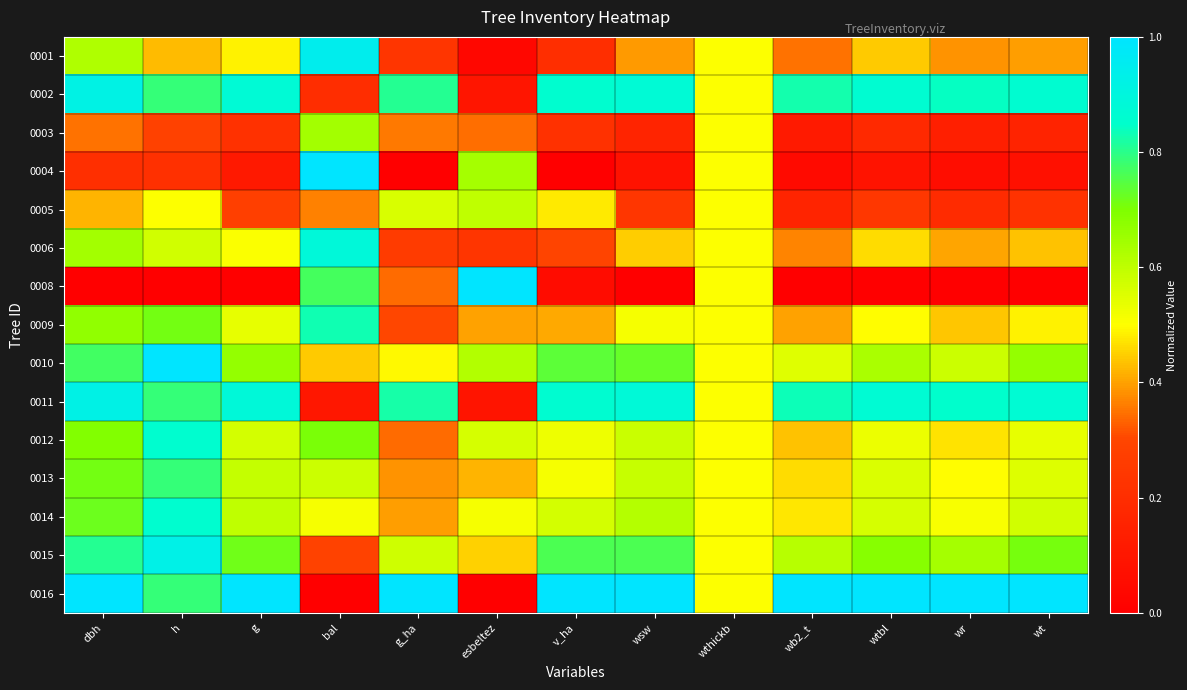

Reading left to right, list all the values displayed in this chart.

0001: dbh=0.6	h=0.4	g=0.5	bal=0.9	g_ha=0.2	esbeltez=0.0	v_ha=0.2	wsw=0.4	wthickb=0.5	wb2_t=0.3	wtbl=0.4	wr=0.4	wt=0.4
0002: dbh=0.9	h=0.8	g=0.9	bal=0.2	g_ha=0.8	esbeltez=0.1	v_ha=0.9	wsw=0.9	wthickb=0.5	wb2_t=0.8	wtbl=0.9	wr=0.8	wt=0.9
0003: dbh=0.4	h=0.3	g=0.2	bal=0.6	g_ha=0.4	esbeltez=0.3	v_ha=0.2	wsw=0.2	wthickb=0.5	wb2_t=0.1	wtbl=0.2	wr=0.1	wt=0.2
0004: dbh=0.2	h=0.2	g=0.1	bal=1.0	g_ha=0.0	esbeltez=0.6	v_ha=0.0	wsw=0.1	wthickb=0.5	wb2_t=0.0	wtbl=0.1	wr=0.1	wt=0.1
0005: dbh=0.4	h=0.5	g=0.3	bal=0.4	g_ha=0.6	esbeltez=0.6	v_ha=0.5	wsw=0.2	wthickb=0.5	wb2_t=0.2	wtbl=0.2	wr=0.2	wt=0.2
0006: dbh=0.6	h=0.6	g=0.5	bal=0.9	g_ha=0.3	esbeltez=0.2	v_ha=0.3	wsw=0.4	wthickb=0.5	wb2_t=0.4	wtbl=0.5	wr=0.4	wt=0.4
0008: dbh=0.0	h=0.0	g=0.0	bal=0.8	g_ha=0.3	esbeltez=1.0	v_ha=0.1	wsw=0.0	wthickb=0.5	wb2_t=0.0	wtbl=0.0	wr=0.0	wt=0.0
0009: dbh=0.7	h=0.7	g=0.5	bal=0.8	g_ha=0.3	esbeltez=0.4	v_ha=0.4	wsw=0.5	wthickb=0.5	wb2_t=0.4	wtbl=0.5	wr=0.4	wt=0.5
0010: dbh=0.8	h=1.0	g=0.7	bal=0.4	g_ha=0.5	esbeltez=0.6	v_ha=0.7	wsw=0.7	wthickb=0.5	wb2_t=0.5	wtbl=0.6	wr=0.6	wt=0.7
0011: dbh=0.9	h=0.8	g=0.9	bal=0.1	g_ha=0.8	esbeltez=0.1	v_ha=0.9	wsw=0.9	wthickb=0.5	wb2_t=0.8	wtbl=0.9	wr=0.8	wt=0.9
0012: dbh=0.7	h=0.9	g=0.6	bal=0.7	g_ha=0.3	esbeltez=0.6	v_ha=0.5	wsw=0.6	wthickb=0.5	wb2_t=0.4	wtbl=0.5	wr=0.5	wt=0.5
0013: dbh=0.7	h=0.8	g=0.6	bal=0.6	g_ha=0.4	esbeltez=0.4	v_ha=0.5	wsw=0.6	wthickb=0.5	wb2_t=0.5	wtbl=0.6	wr=0.5	wt=0.6
0014: dbh=0.7	h=0.9	g=0.6	bal=0.5	g_ha=0.4	esbeltez=0.5	v_ha=0.6	wsw=0.6	wthickb=0.5	wb2_t=0.5	wtbl=0.6	wr=0.5	wt=0.6
0015: dbh=0.8	h=0.9	g=0.7	bal=0.3	g_ha=0.6	esbeltez=0.5	v_ha=0.8	wsw=0.8	wthickb=0.5	wb2_t=0.6	wtbl=0.7	wr=0.6	wt=0.7
0016: dbh=1.0	h=0.8	g=1.0	bal=0.0	g_ha=1.0	esbeltez=0.0	v_ha=1.0	wsw=1.0	wthickb=0.5	wb2_t=1.0	wtbl=1.0	wr=1.0	wt=1.0